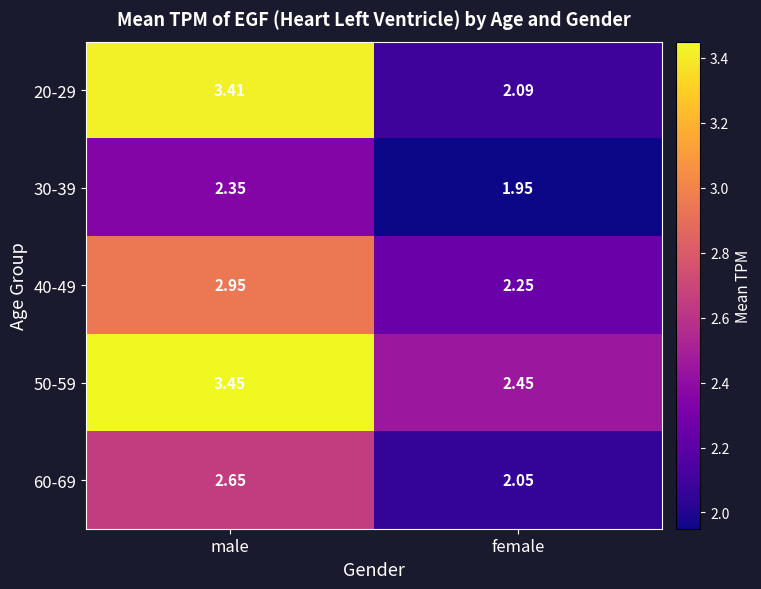

At which category is the sum across all series the highest?

male